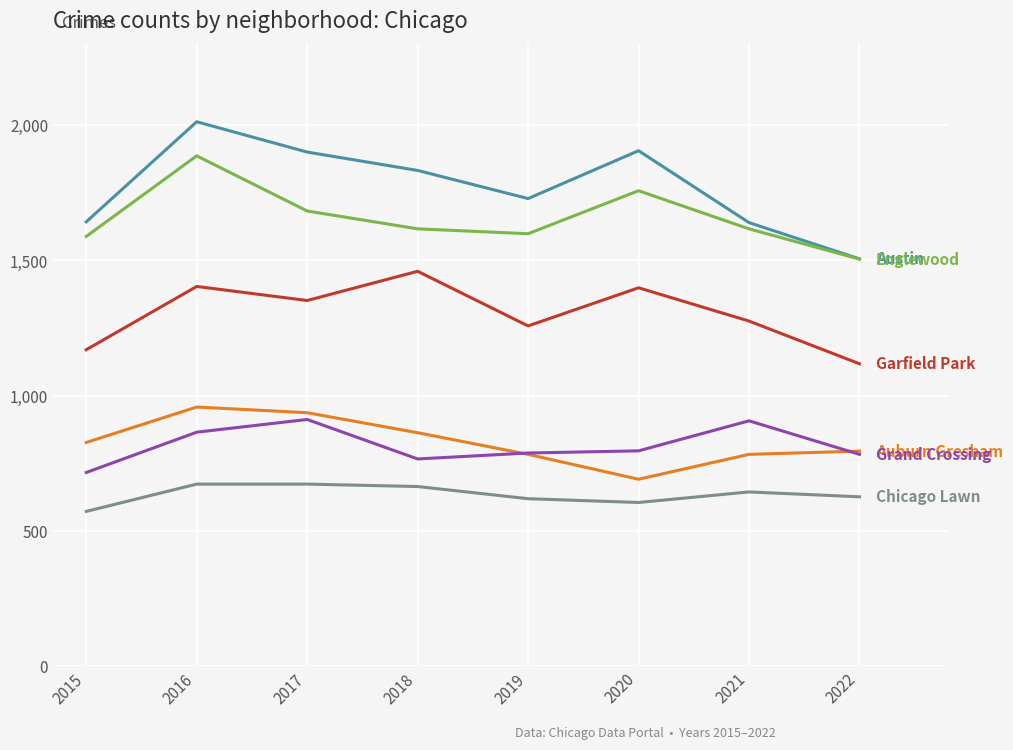

Which category has the highest value across all series?

2016